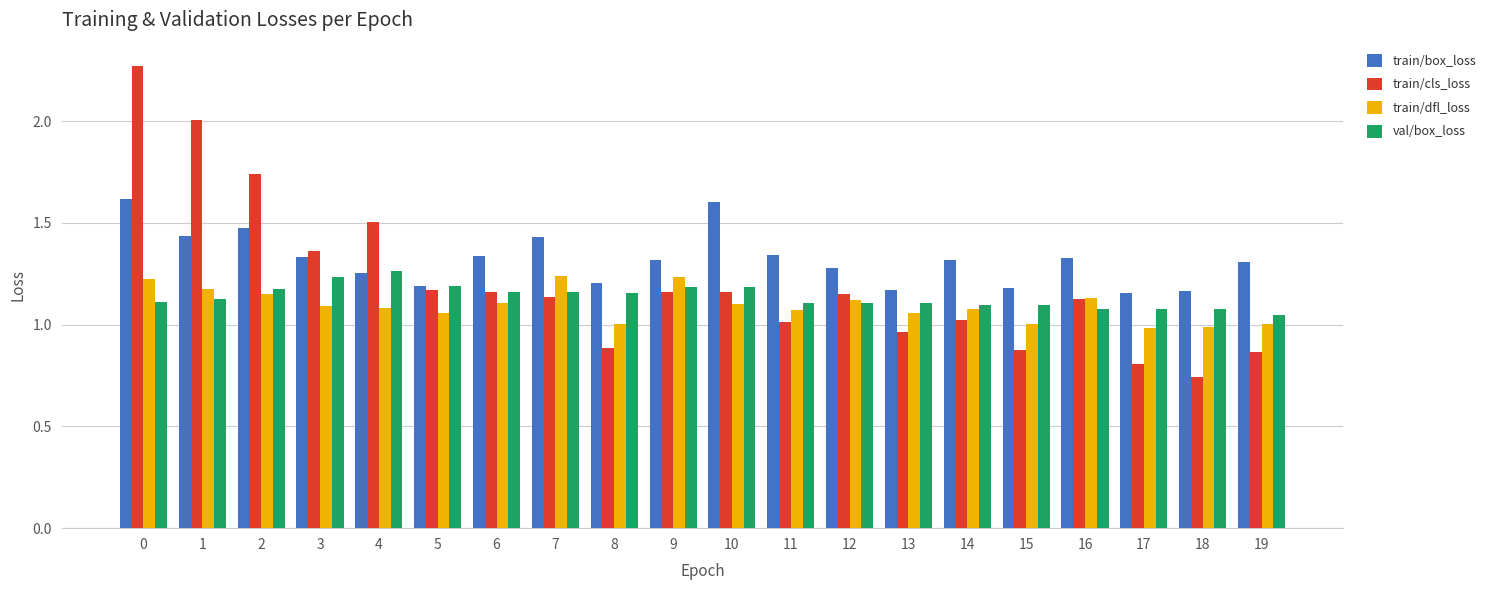

What is the total value across all series at 5?

4.6